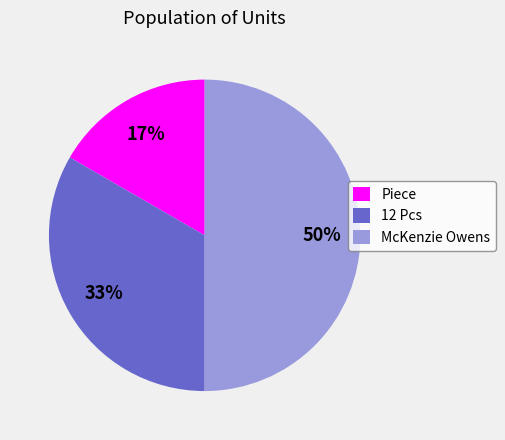

Which category has the smallest portion of the pie?

Piece